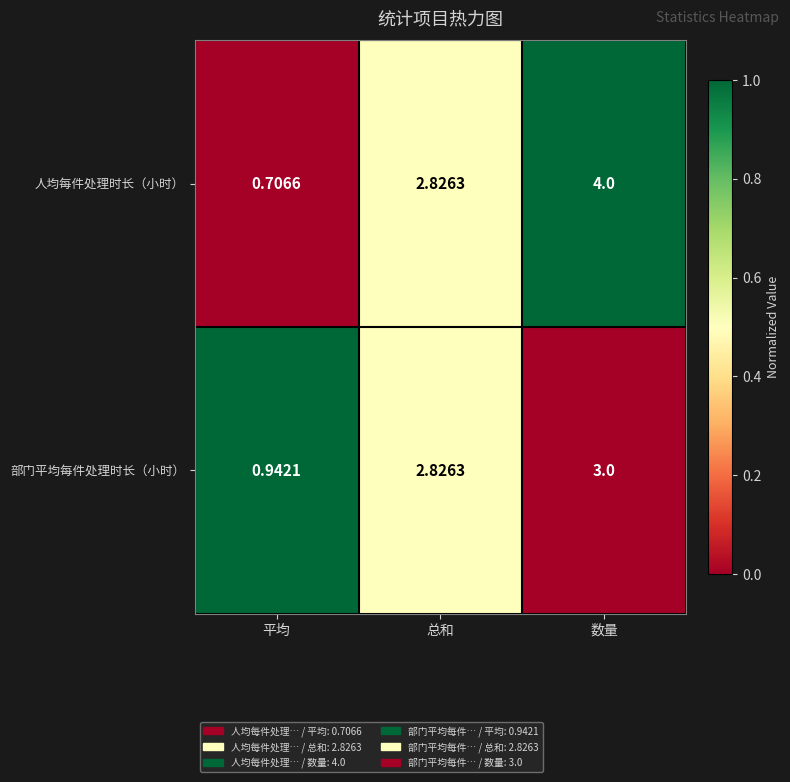

Rank the series by their maximum value, from lowest to highest.

部门平均每件处理时长（小时）, 人均每件处理时长（小时）